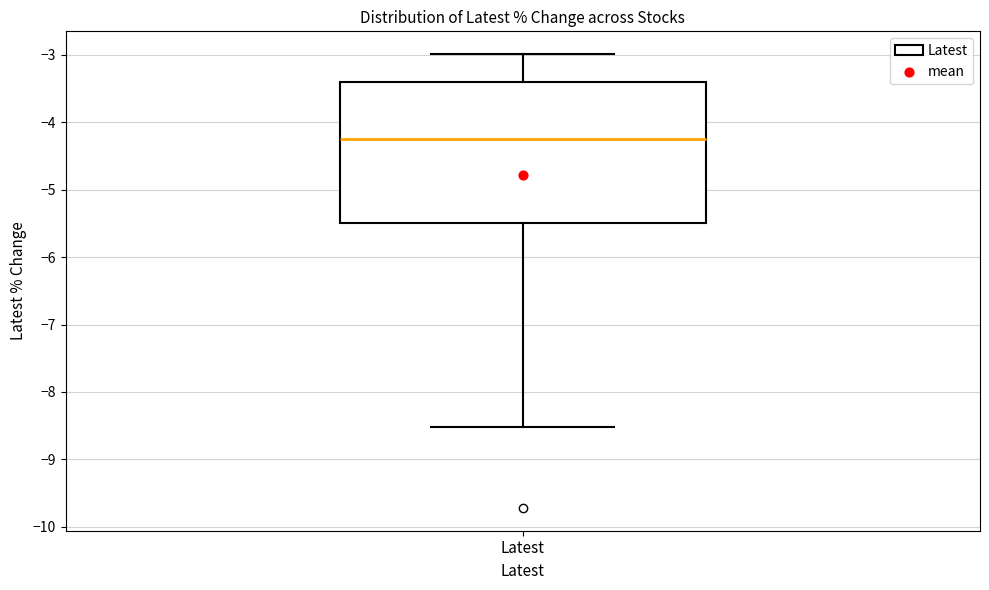

Where does the upper whisker of the box for Latest end on the y-axis? The values are not printed on the chart, so give them approximately, as read against the axis.

-3.0